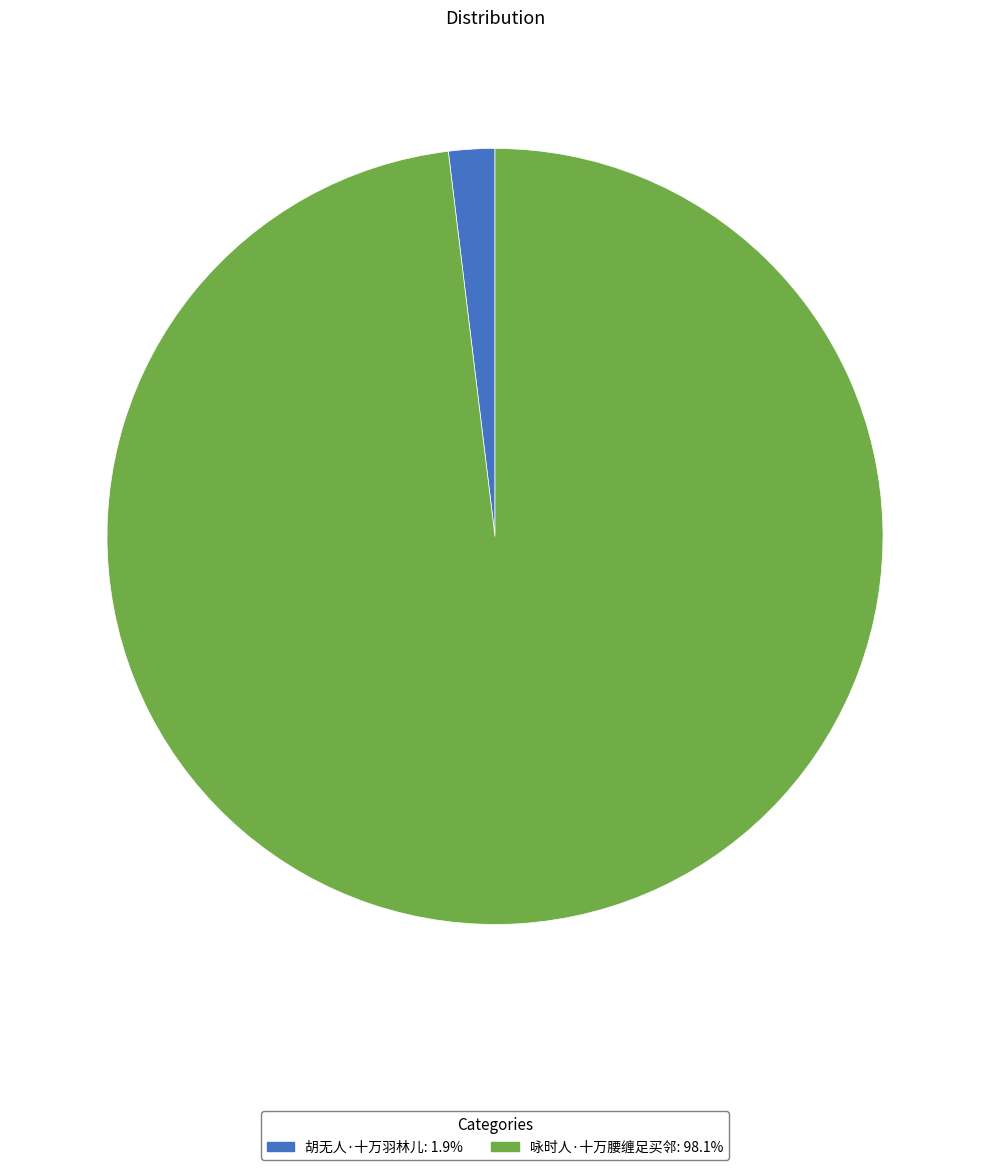

Is 咏时人·十万腰缠足买邻: 98.1% the majority of the pie?

Yes